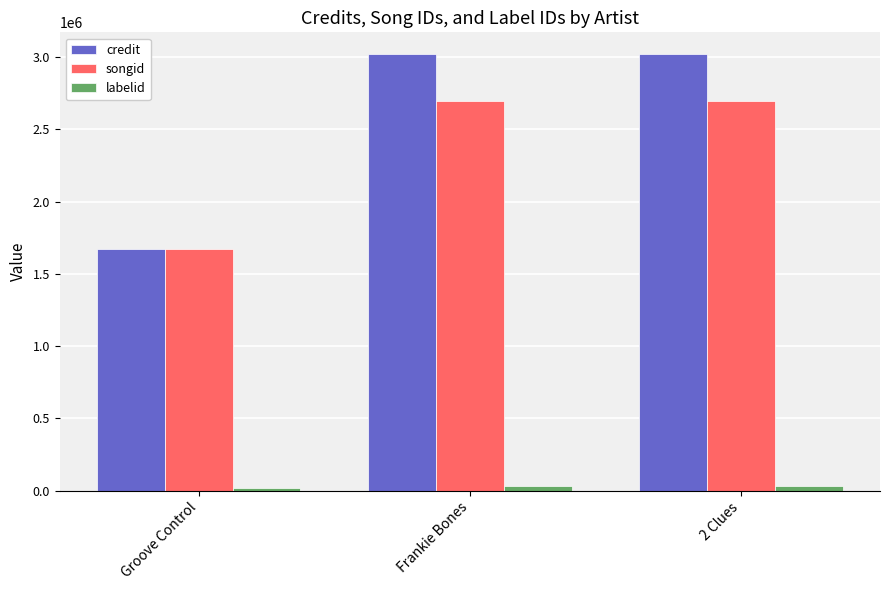

The credit series shows 1539590 at Frankie Bones. True or false?

False